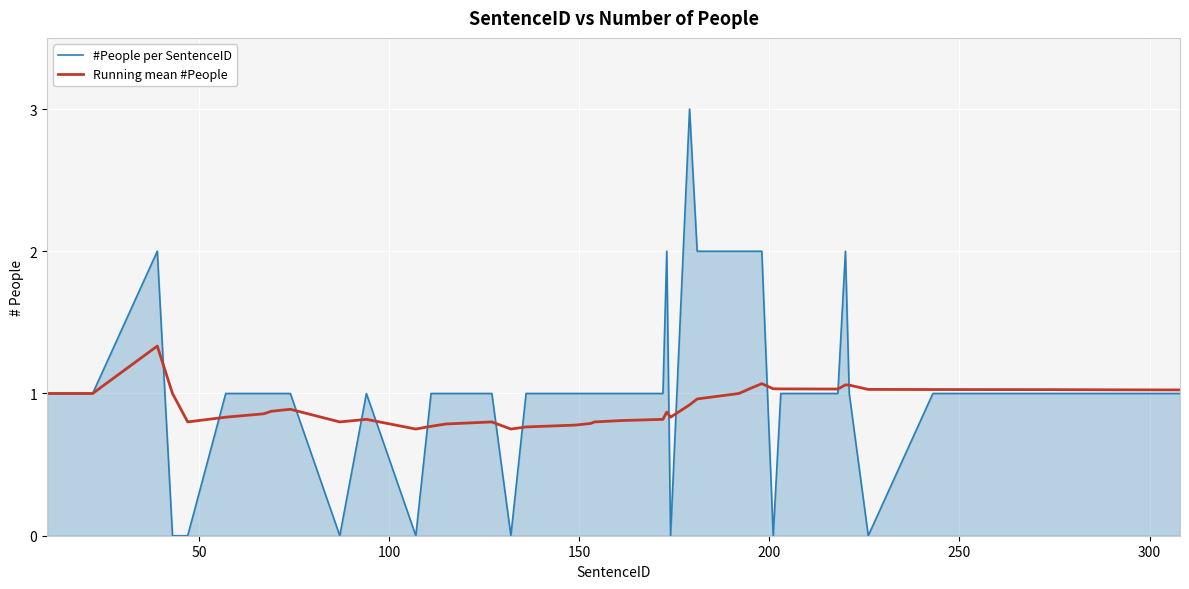

Rank the series by their maximum value, from lowest to highest.

Running mean #People, #People per SentenceID